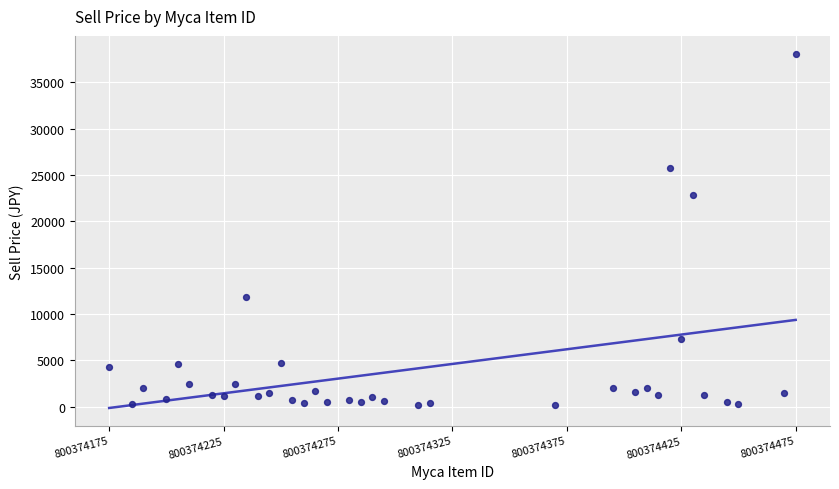

What is the range of Y values (max minus min)?

37900